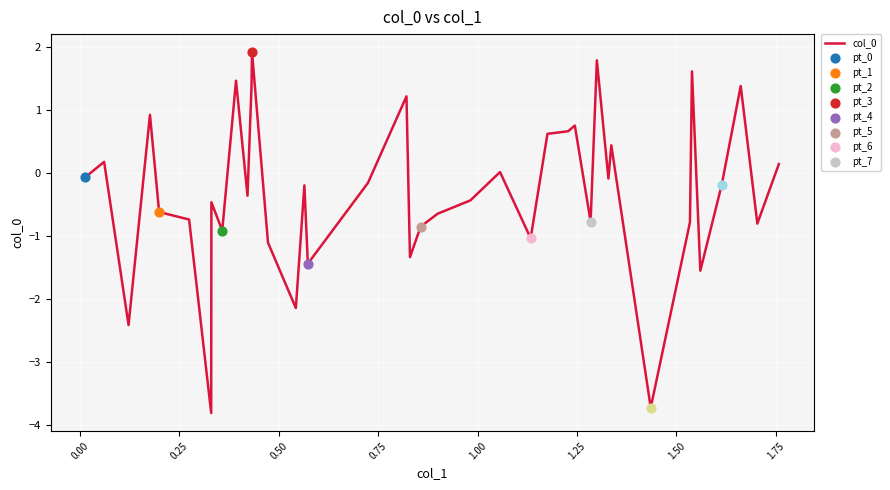

What is the minimum value shown in the chart?

-3.8